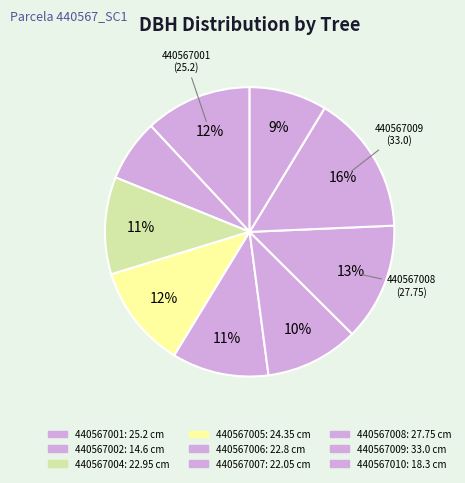

Does any single category account for the majority?

No